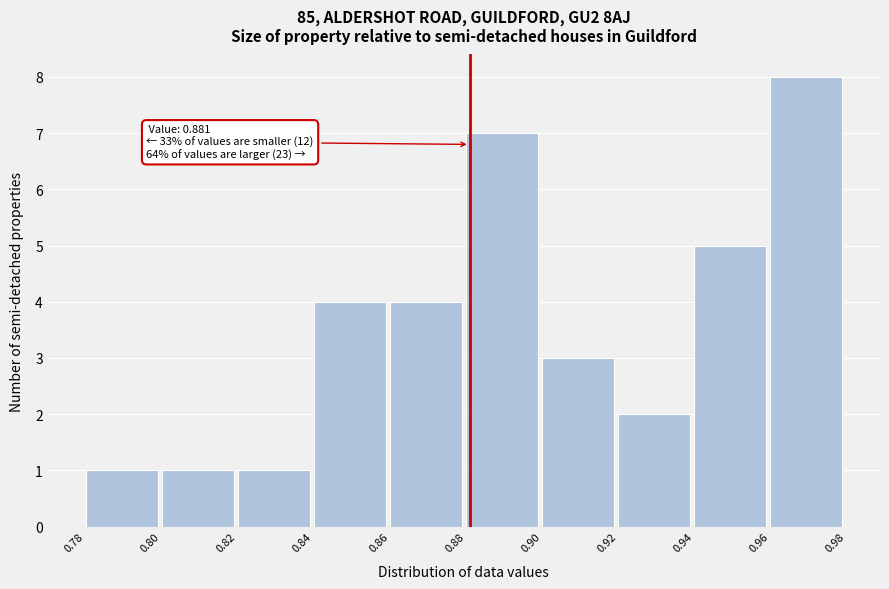

Over which range of the x-axis is the bar tallest?

0.96 to 0.98